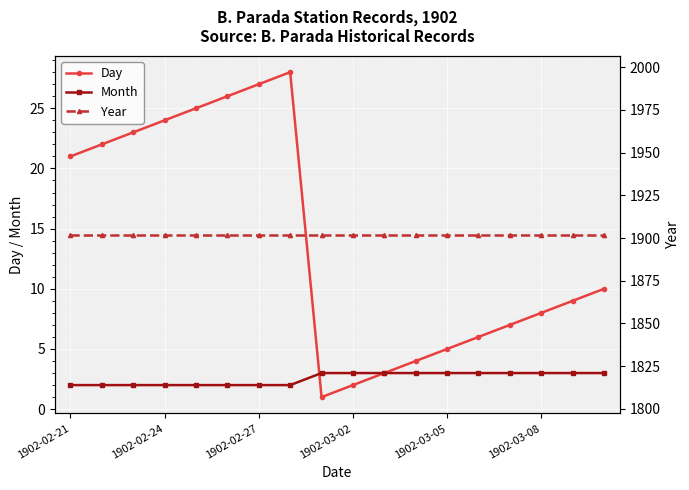

What is the maximum value for Day?

28